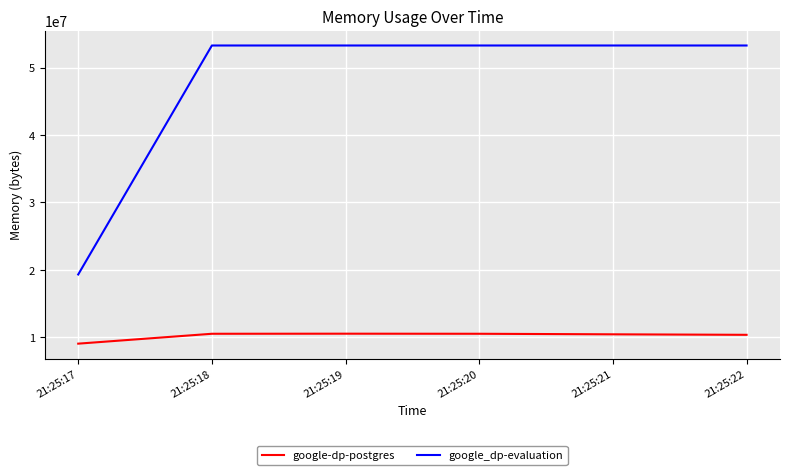

What is the spread (max minus min) of values at 21:25:19?

42745856